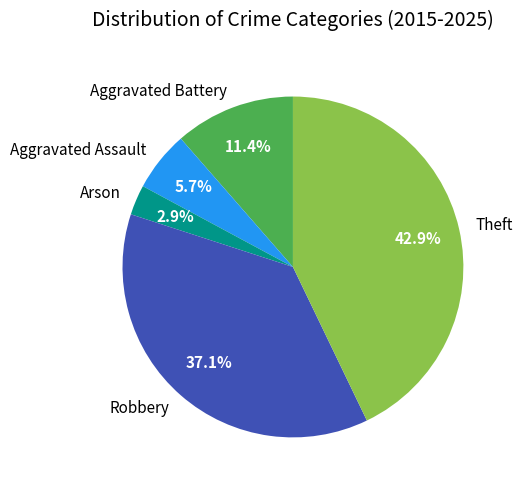

What is the smallest slice in the pie chart?

Arson